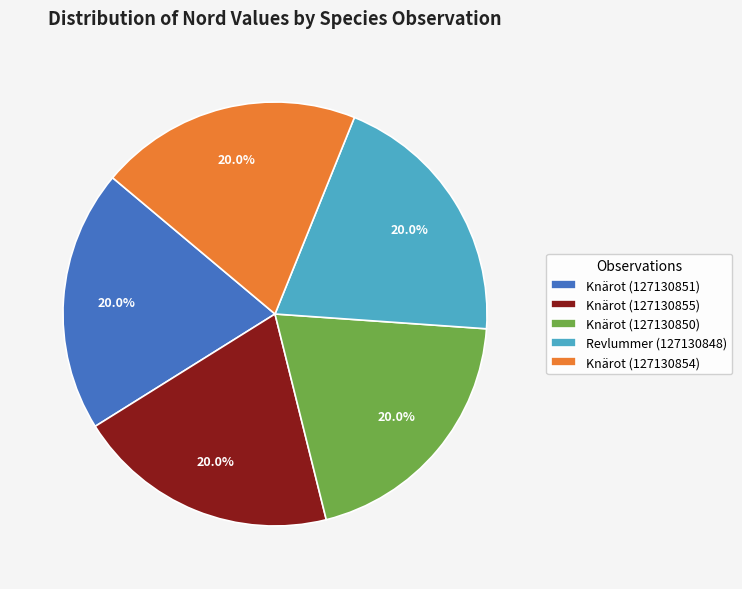

Count the number of slices in the pie.

5